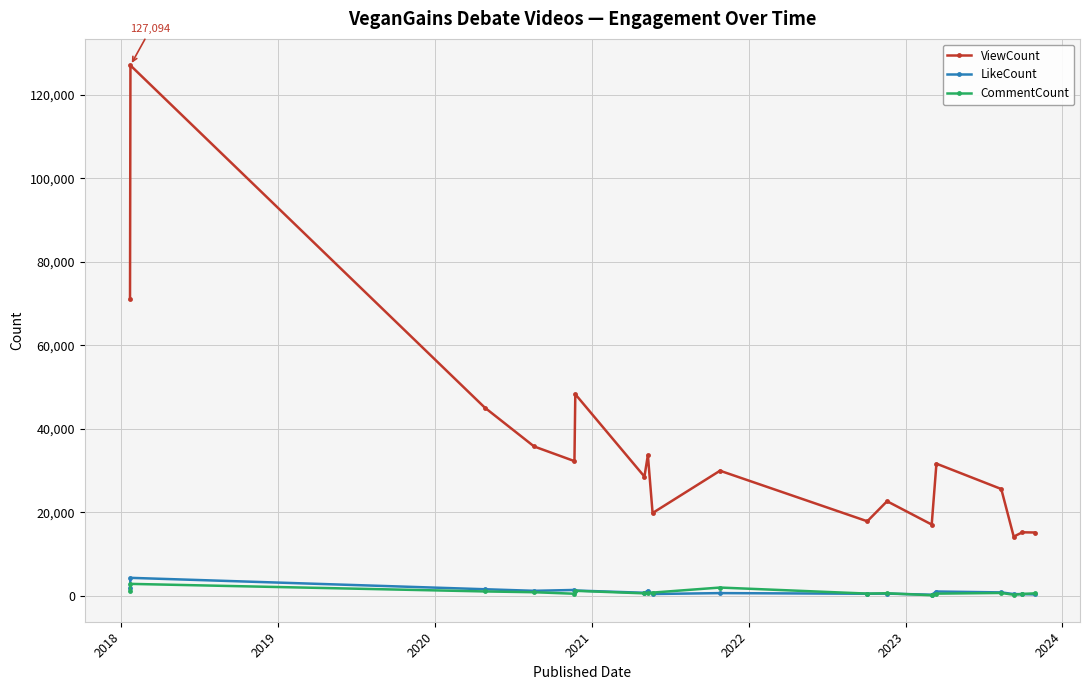

True or false: CommentCount and ViewCount intersect in this chart.

False